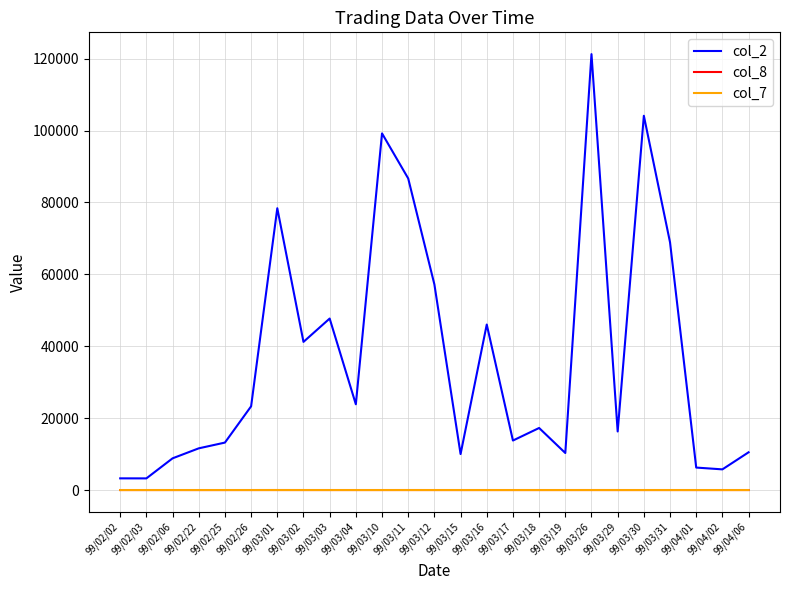

Does the chart display data point markers on the line(s)?

No